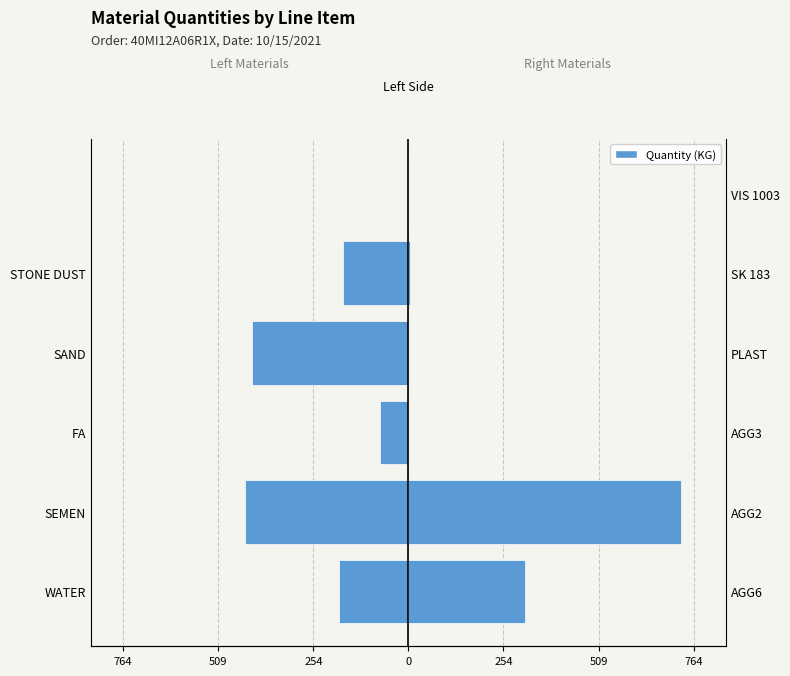

What is the difference between the highest and lowest values at 254?

77.0